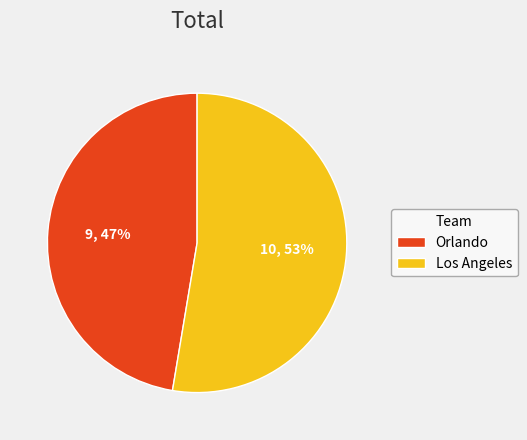

True or false: Orlando accounts for 47% of the total.

True